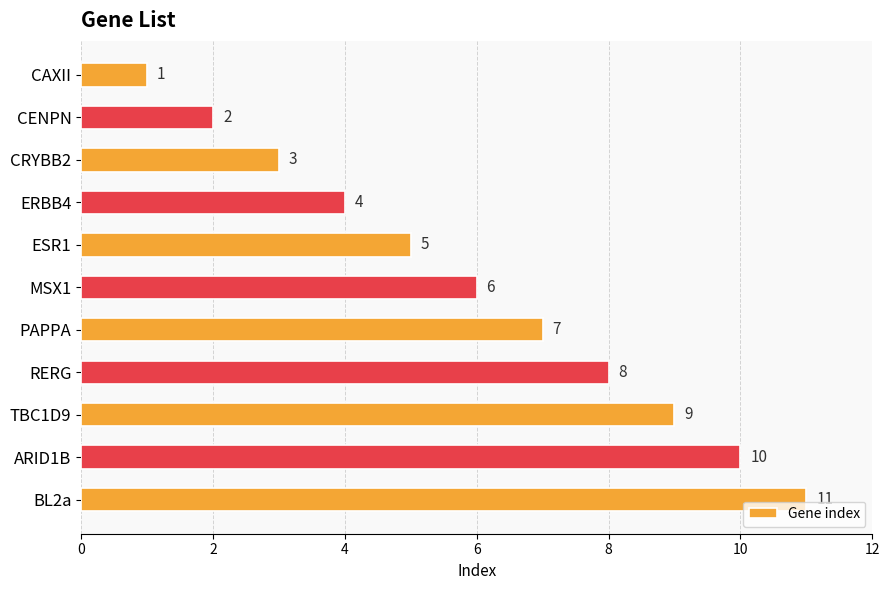

What is the label of the 7th bar from the bottom?

ESR1